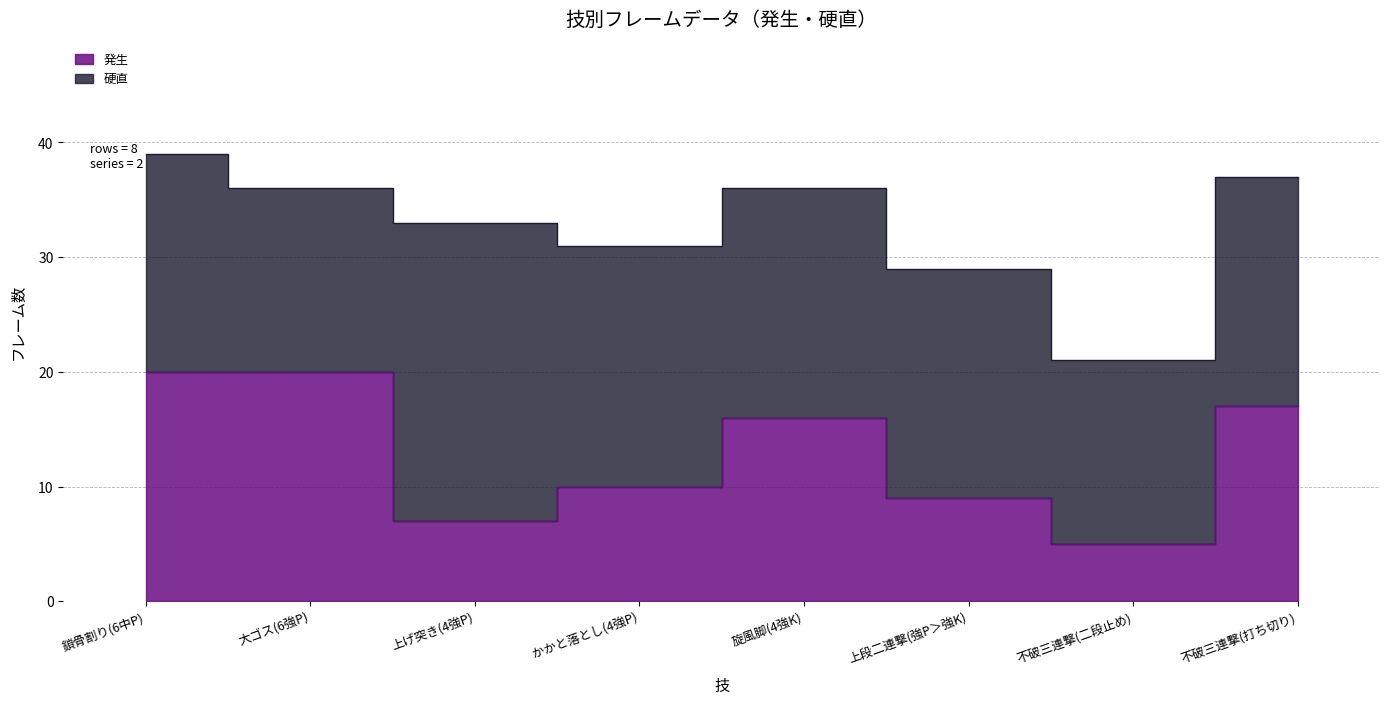

How many data points does each series have?

8